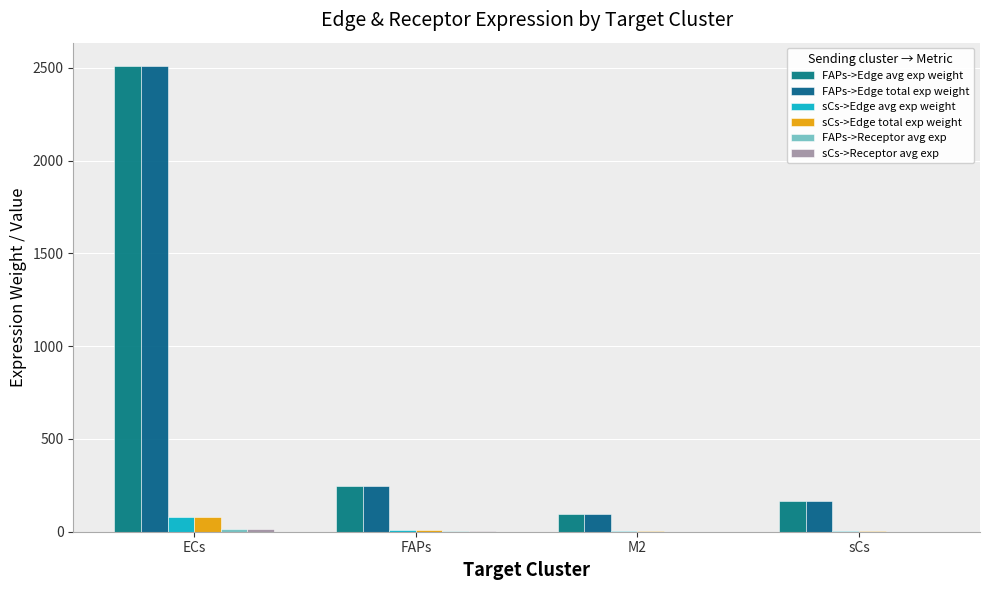

What is the sum of the FAPs->Edge total exp weight values at FAPs and ECs?

2755.6